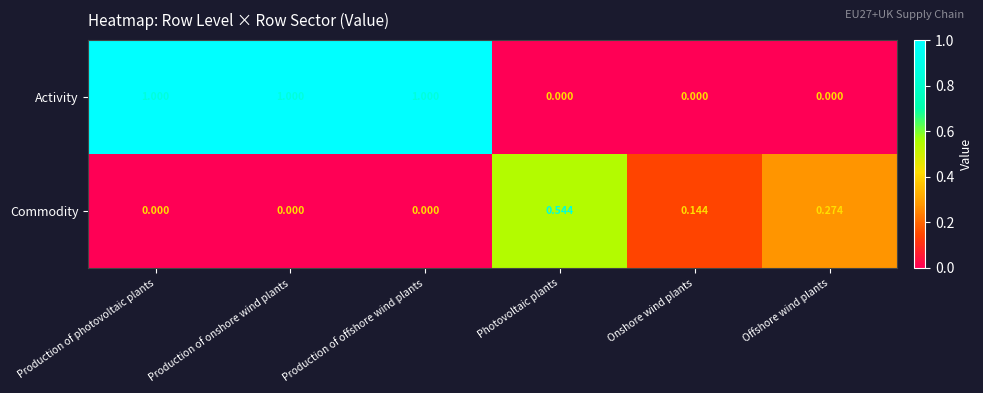

Which series changed the most between Production of offshore wind plants and Photovoltaic plants?

Activity